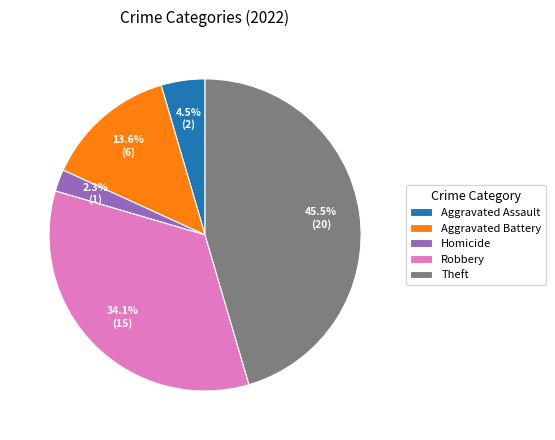

Is it true that Aggravated Assault is 13% of the pie?

False